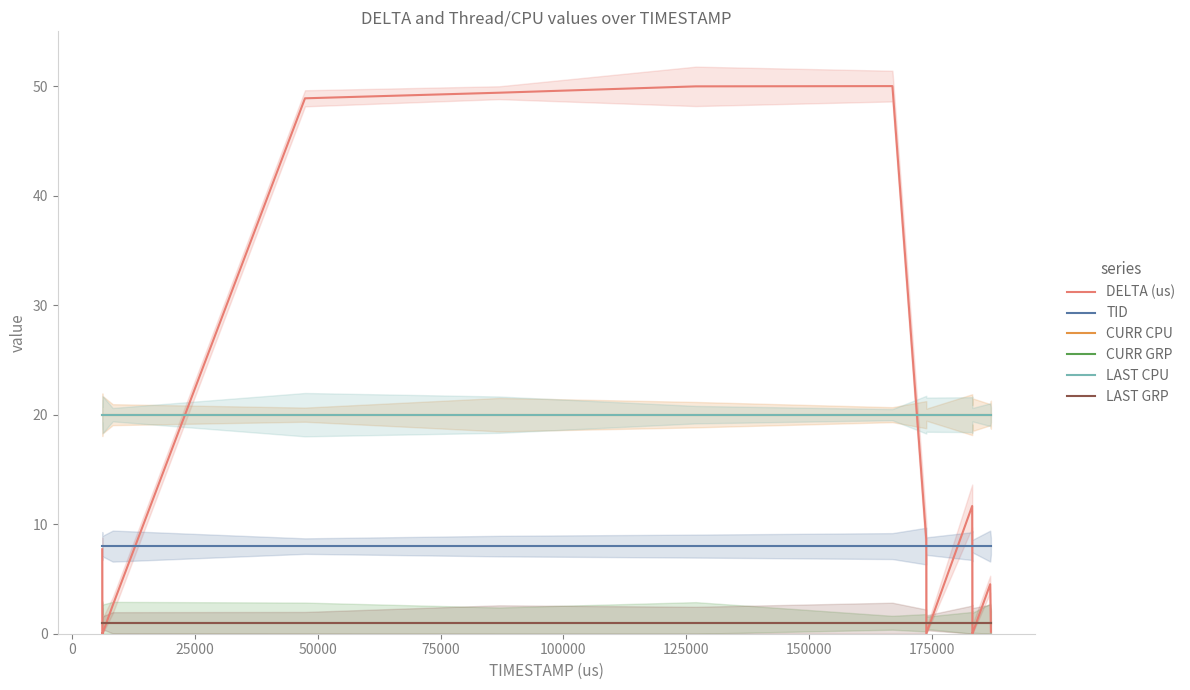

What is the total value across all series at 150000?

100.0